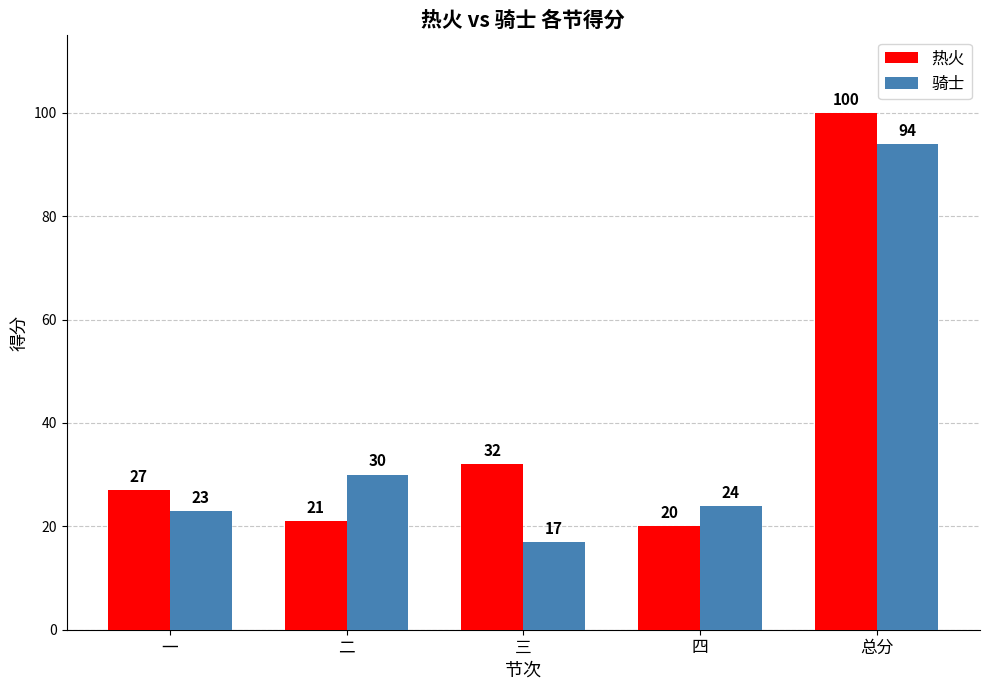

Which series has the widest spread of values?

热火